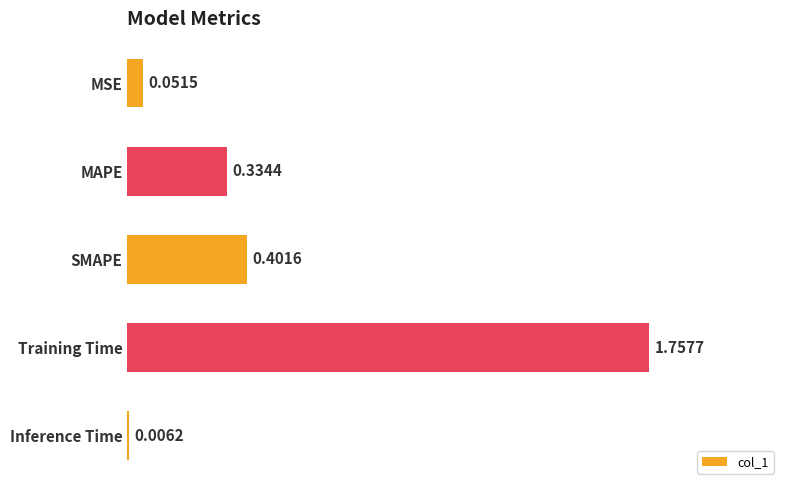

At which label is the value closest to 0?

Inference Time